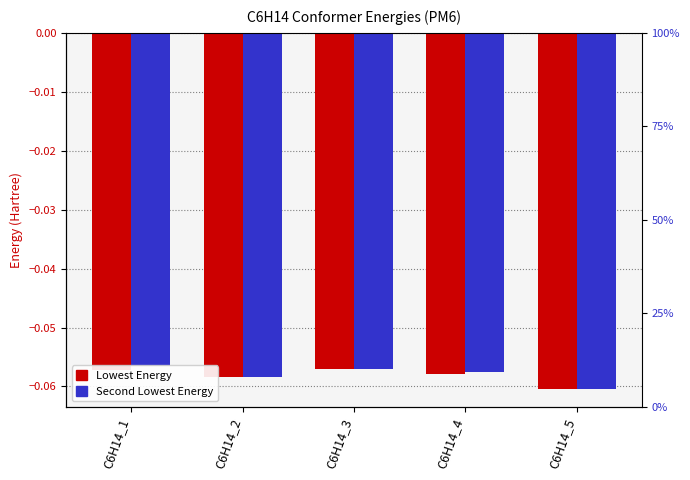

Is the value of Second Lowest Energy at C6H14_1 greater than the value of Lowest Energy at C6H14_2?

Yes